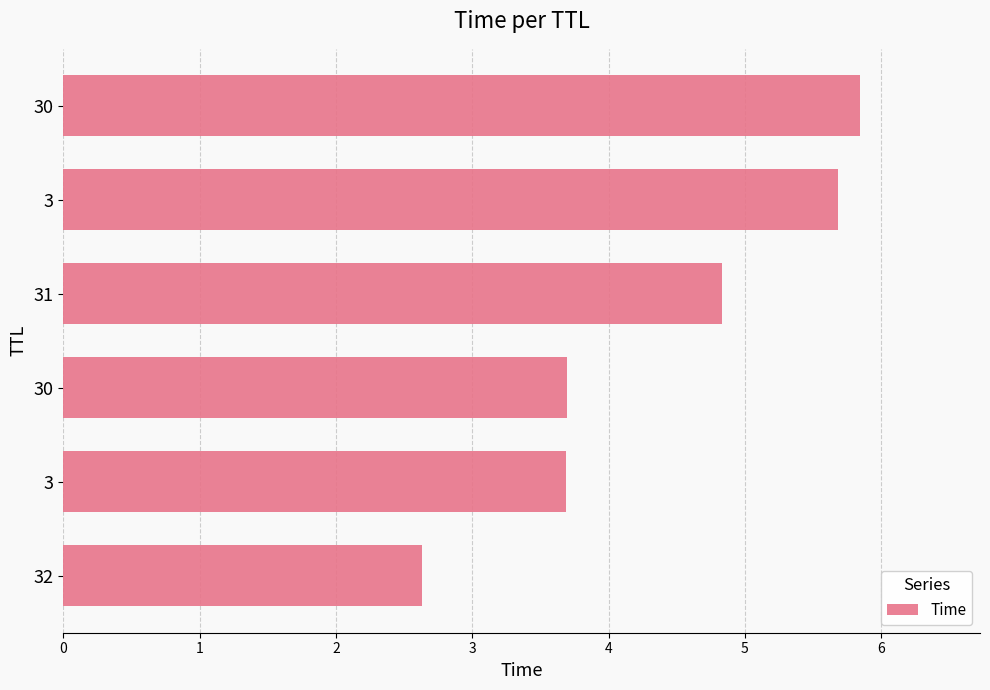

How many bars are there in total?

6